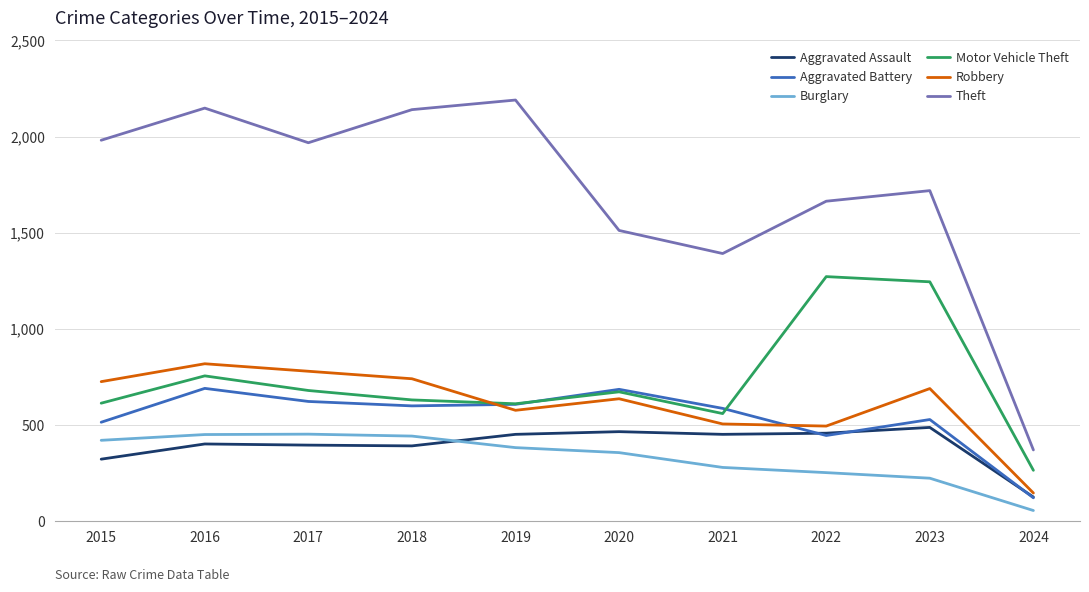

True or false: Aggravated Assault and Robbery cross at least once.

False